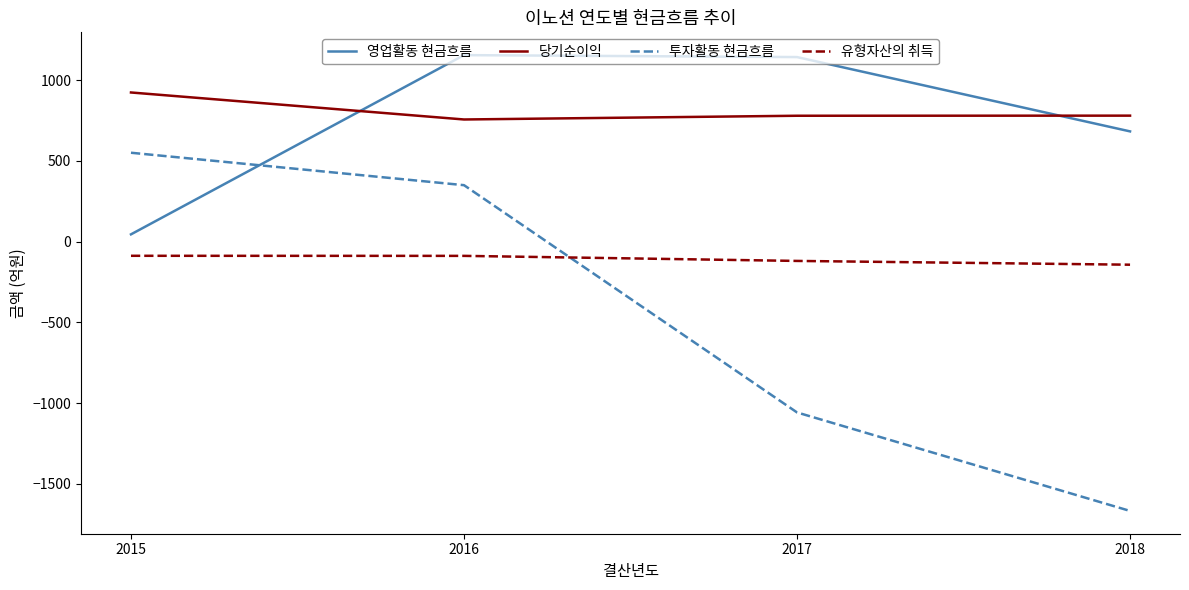

How many lines are shown in the chart?

4